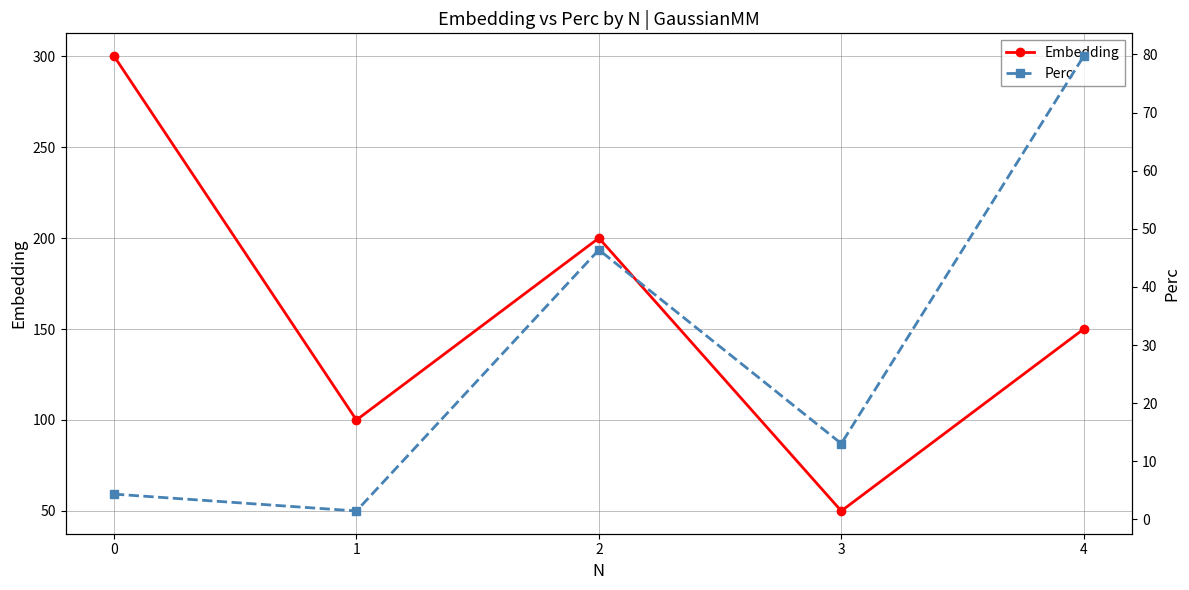

How many lines are shown in the chart?

2